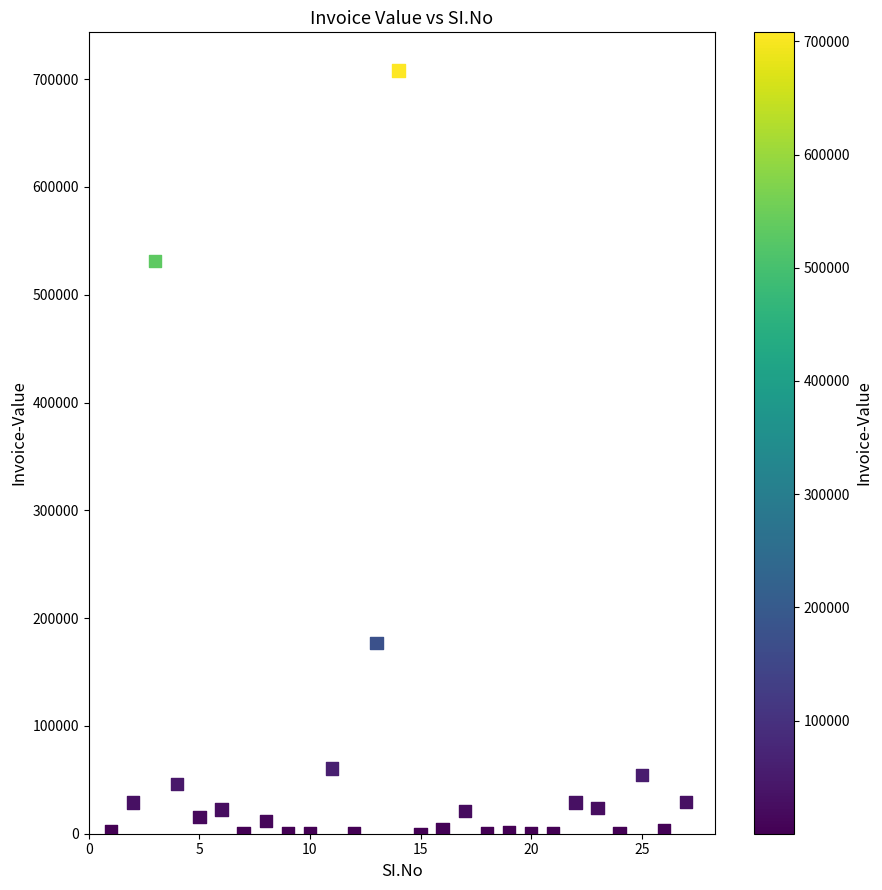

What is the range of X values (max minus min)?

26.0